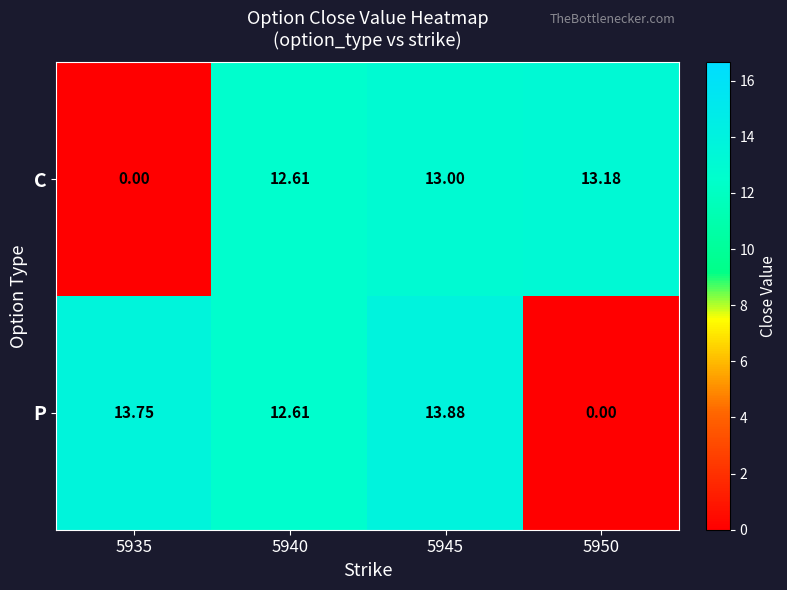

What is the maximum value shown in the chart?

13.9